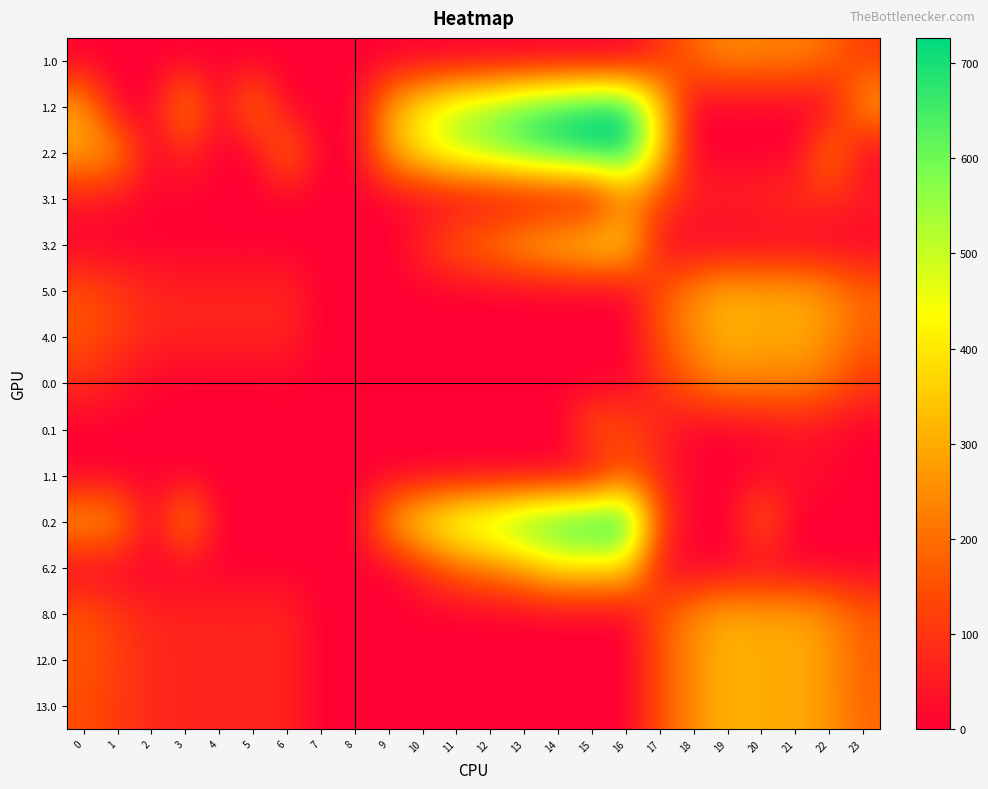

List the series in order of their peak value, highest first.

1.2, 2.2, 0.2, 6.2, 3.2, 5.0, 4.0, 8.0, 12.0, 13.0, 1.0, 0.0, 3.1, 0.1, 1.1